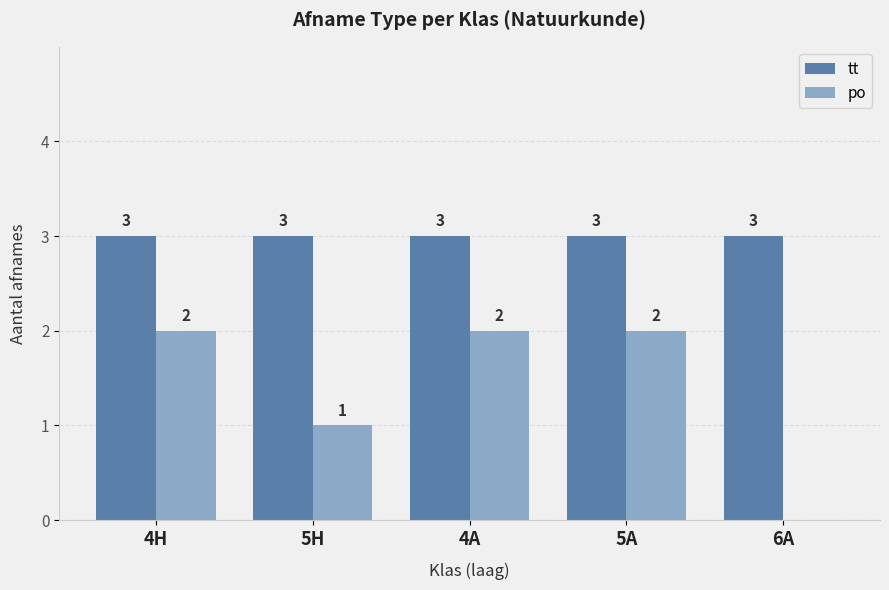

Which series has the largest total across all categories?

tt